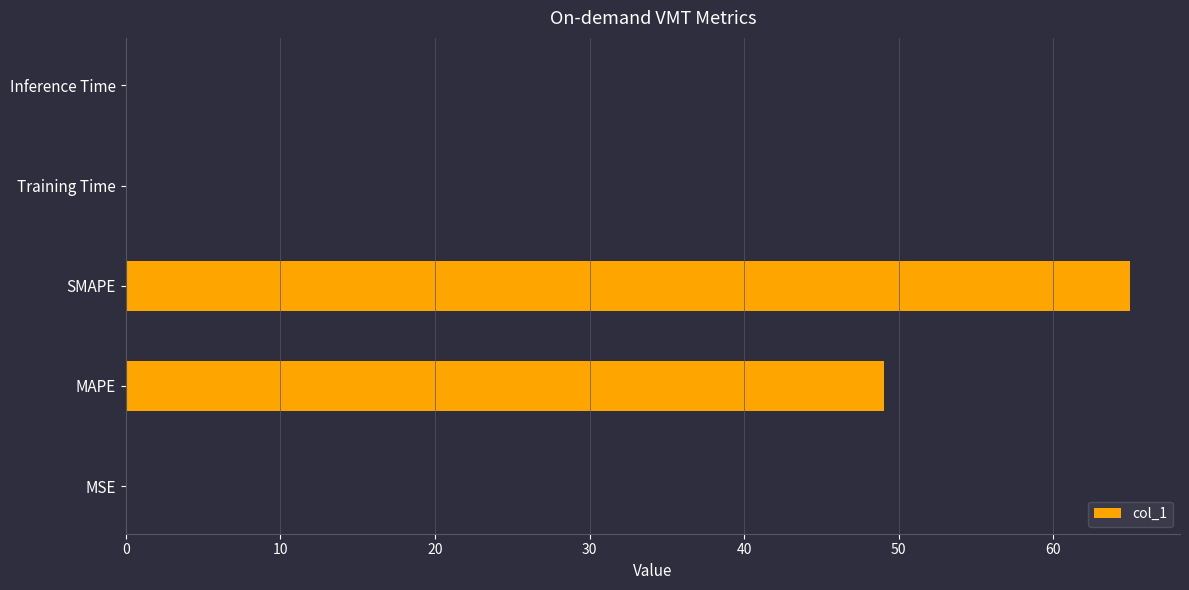

Which category has the highest value across all series?

SMAPE